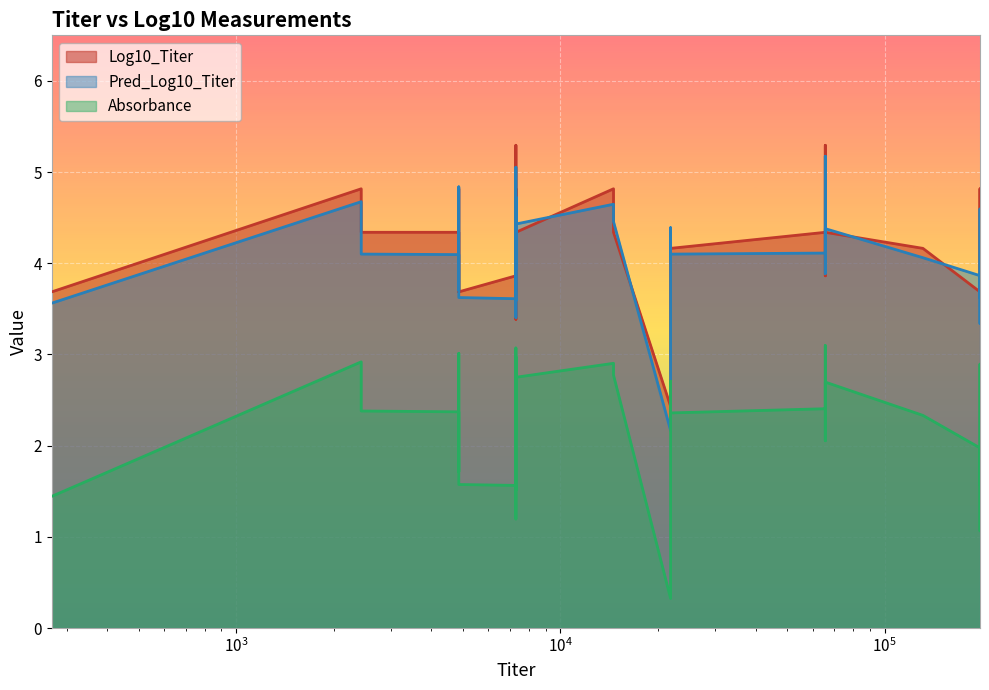

What is the difference between the maximum and minimum values in the Pred_Log10_Titer series?

3.0